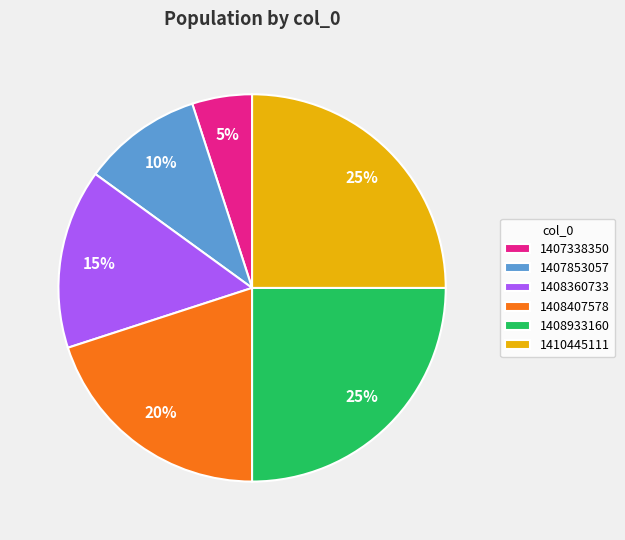

Do 1407853057 and 1408407578 together represent more than half of the pie?

No